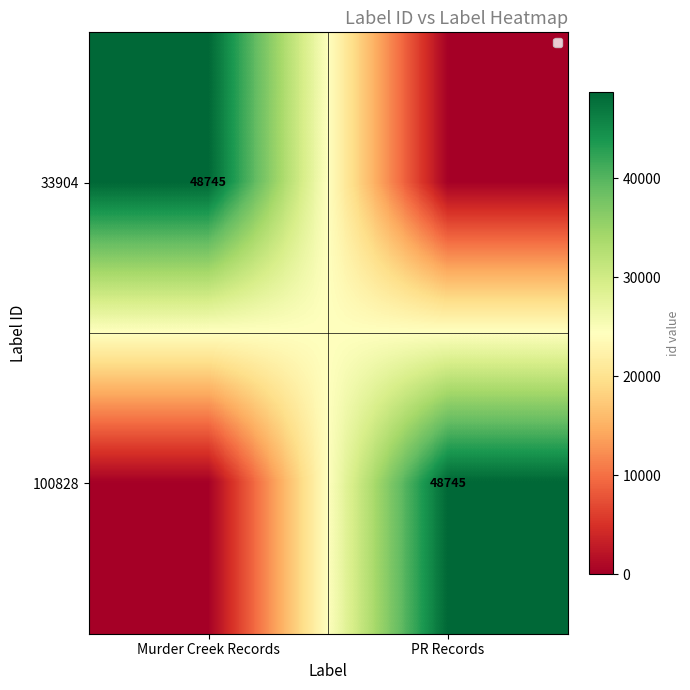

Is it true that 33904 equals 68184 at Murder Creek Records?

False